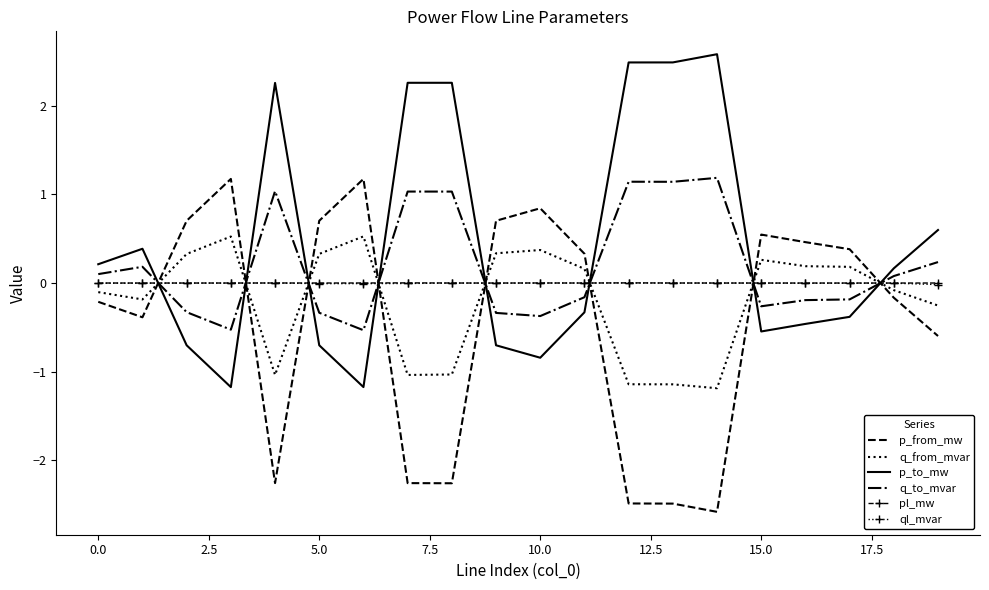

Which series has the largest total across all categories?

p_to_mw